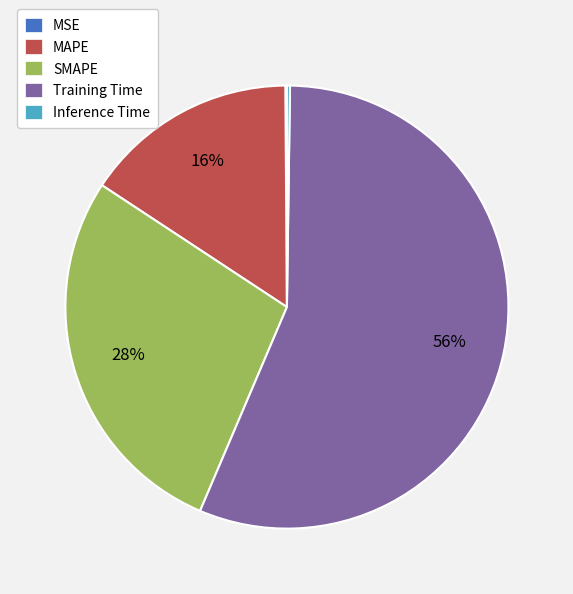

To the nearest percent, what is the difference between the SMAPE and Training Time slice percentages?

28%